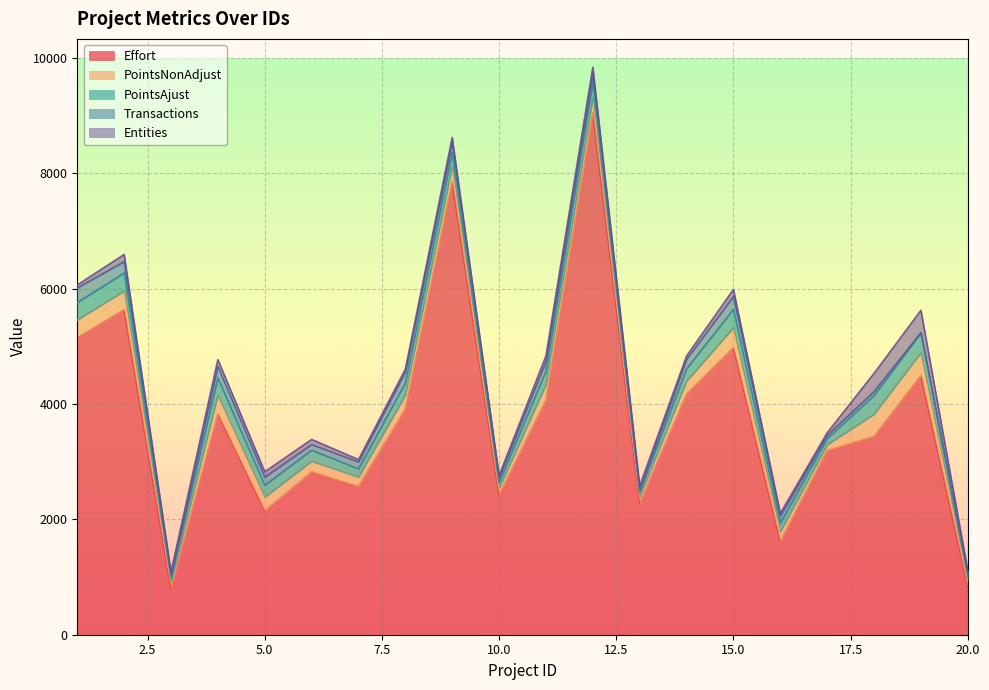

Rank the series by their maximum value, from highest to lowest.

Effort, PointsNonAdjust, Entities, PointsAjust, Transactions